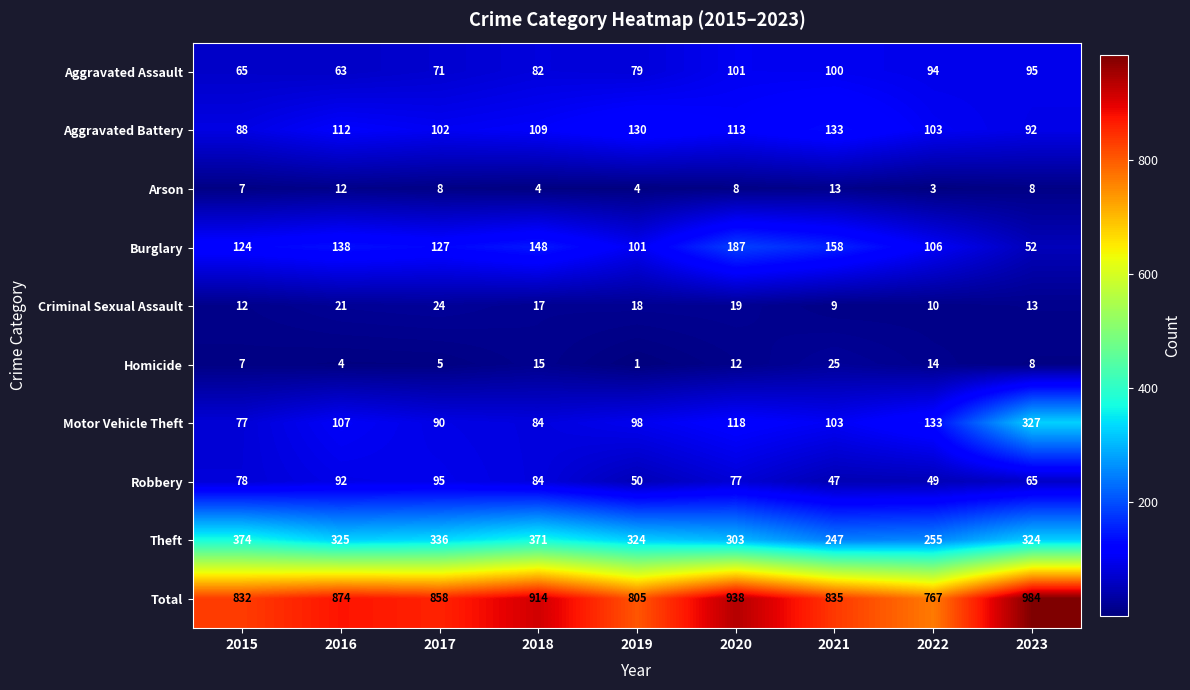

The Aggravated Assault series shows 95 at 2023. True or false?

True